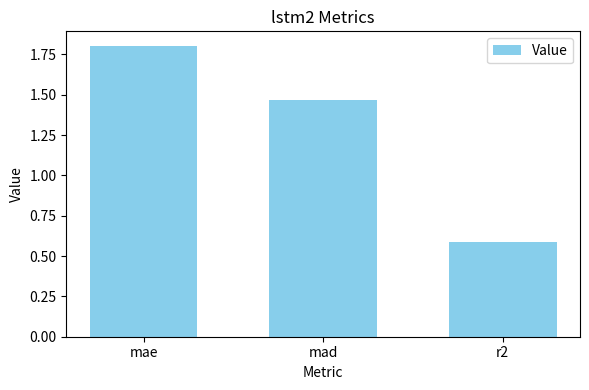

The value at mae is 1.8. True or false?

True